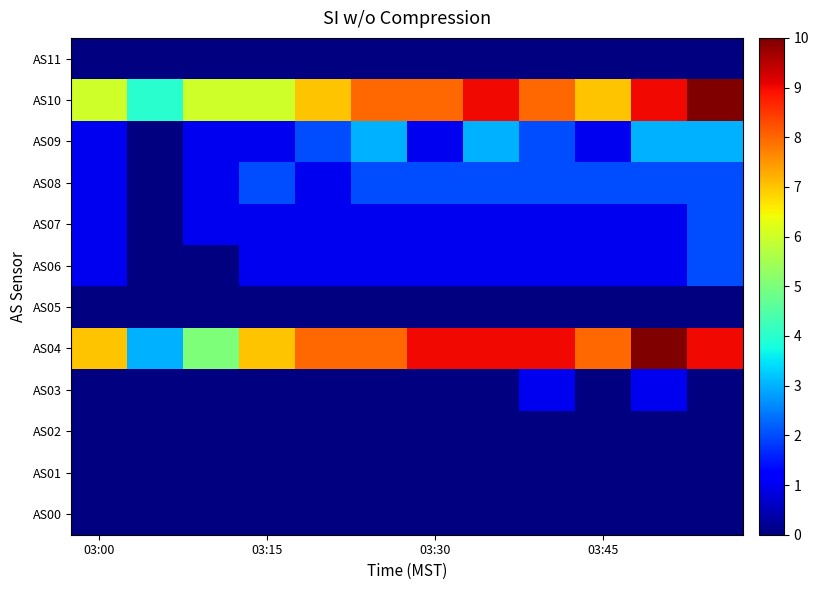

List the series in order of their peak value, highest first.

AS04, AS10, AS09, AS06, AS07, AS08, AS03, AS00, AS01, AS02, AS05, AS11